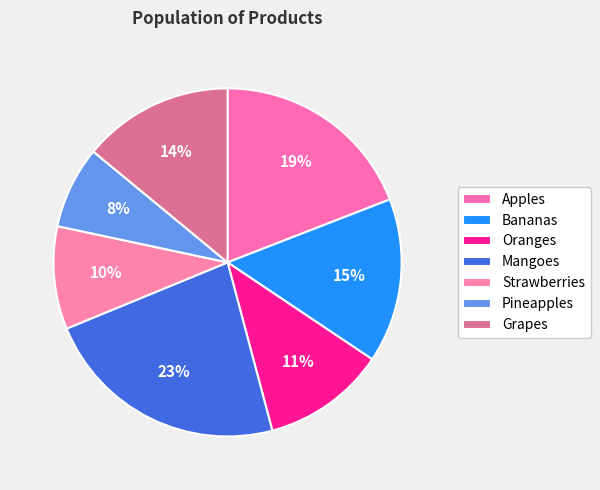

How many slices are in this pie chart?

7